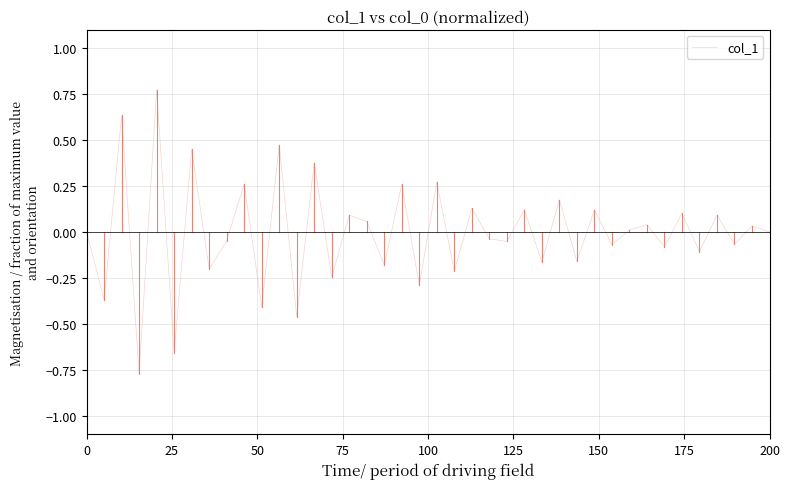

What is the difference between the maximum and minimum values?

1.5